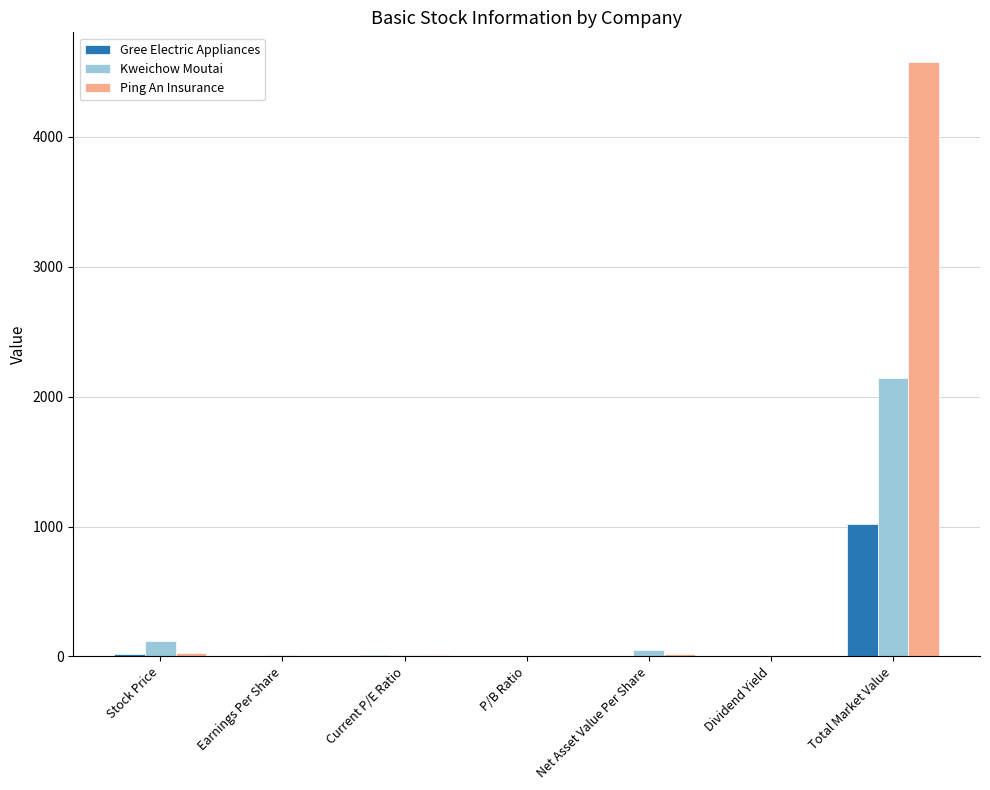

Where is Kweichow Moutai nearest to the value 1071?

Stock Price